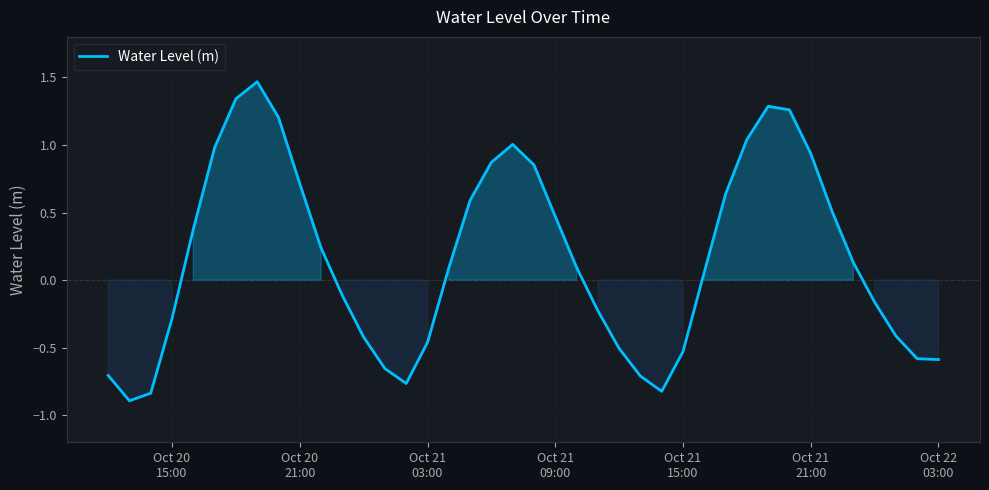

What is the smallest value displayed?

-0.9